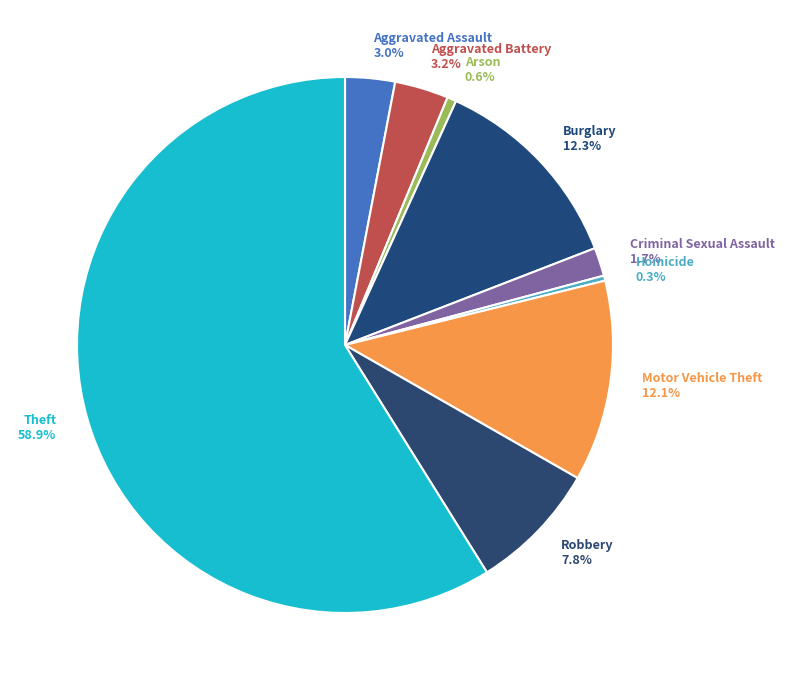

What is the ratio of the value at Robbery 7.8% to the value at Aggravated Battery 3.2%?

2.4